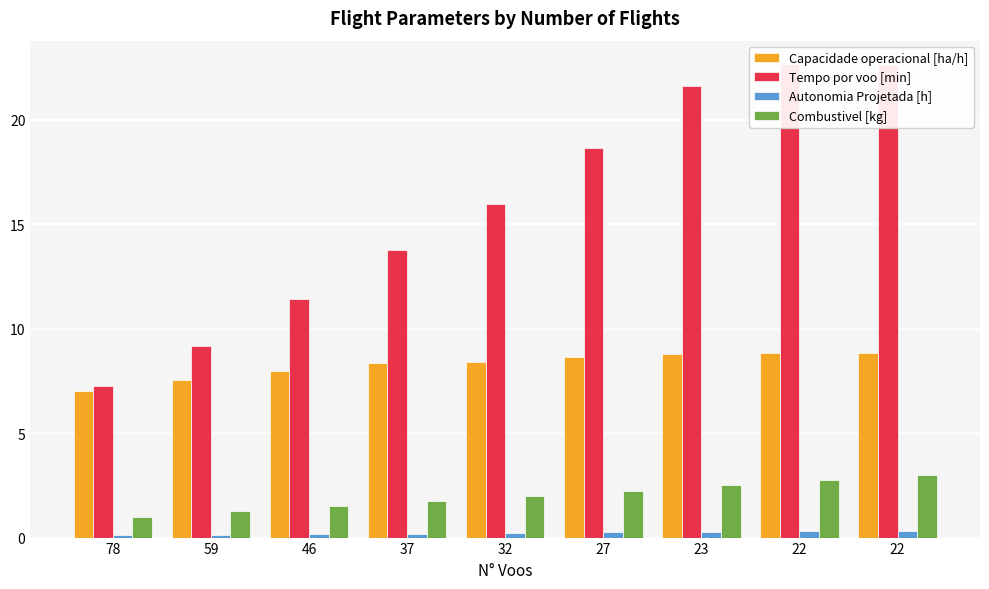

What is the value of the Autonomia Projetada [h] bar at the 6th from the left?

0.2